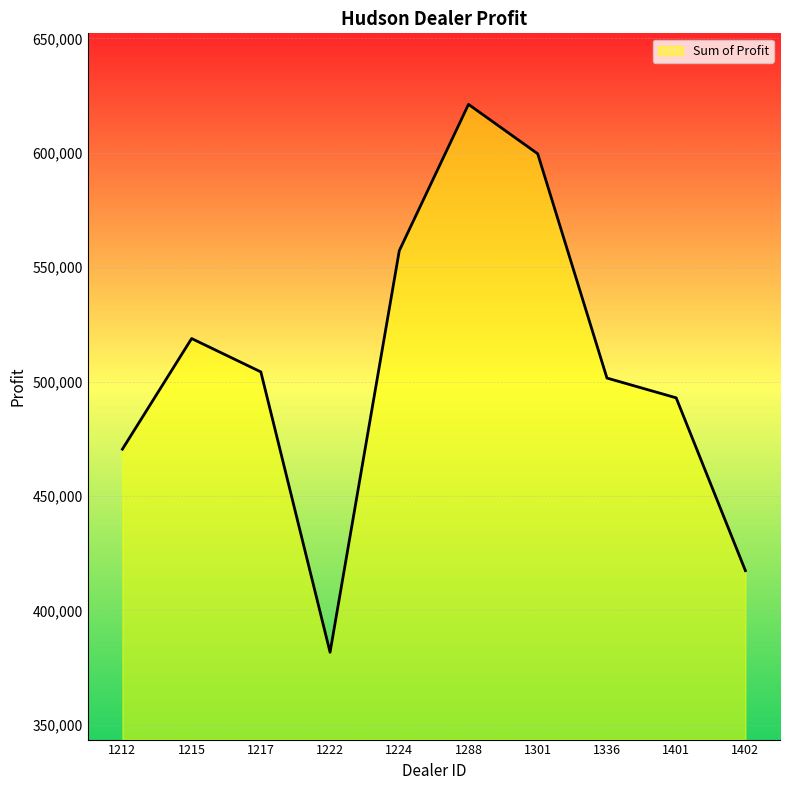

Rank the categories by value from highest to lowest.

1288, 1301, 1224, 1215, 1217, 1336, 1401, 1212, 1402, 1222